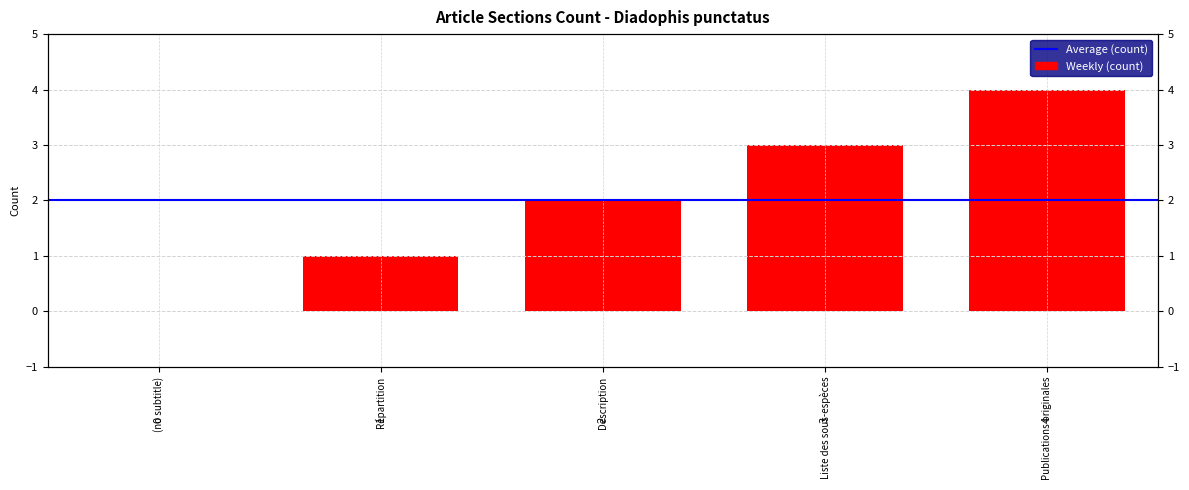

What is the sum of all values?

10